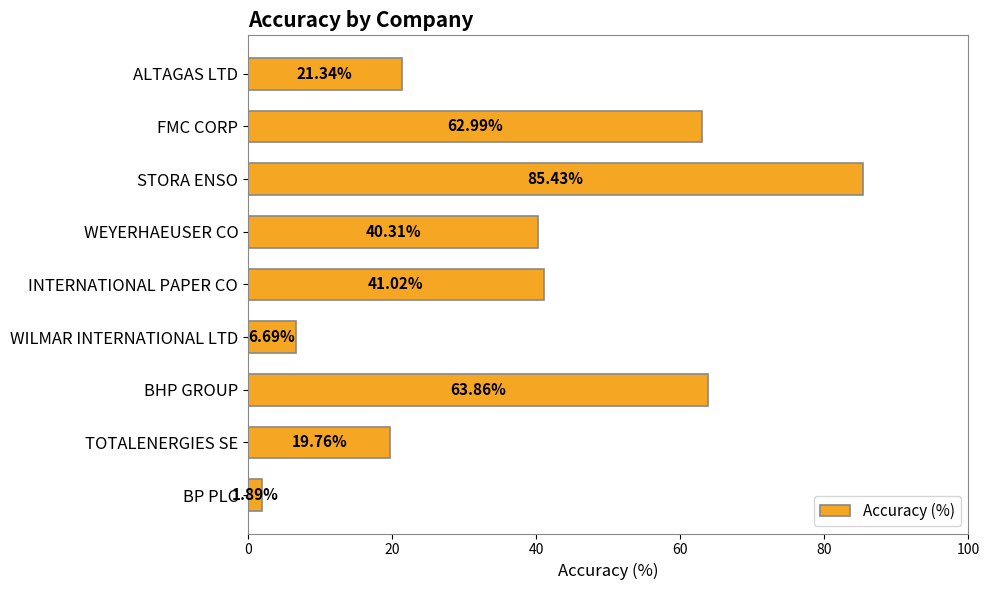

What is the label of the 1st bar from the top?

ALTAGAS LTD